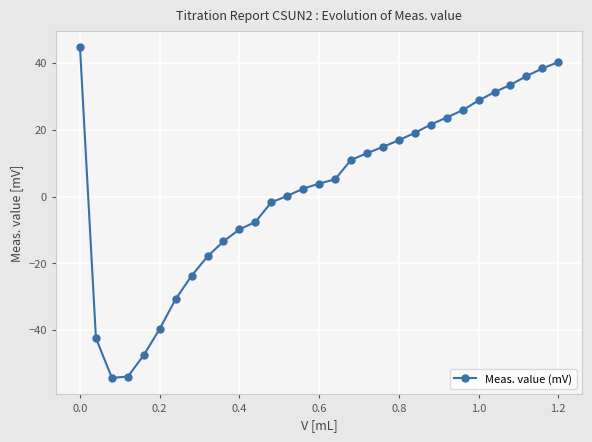

What is the value of the 2nd point from the left?

-42.4